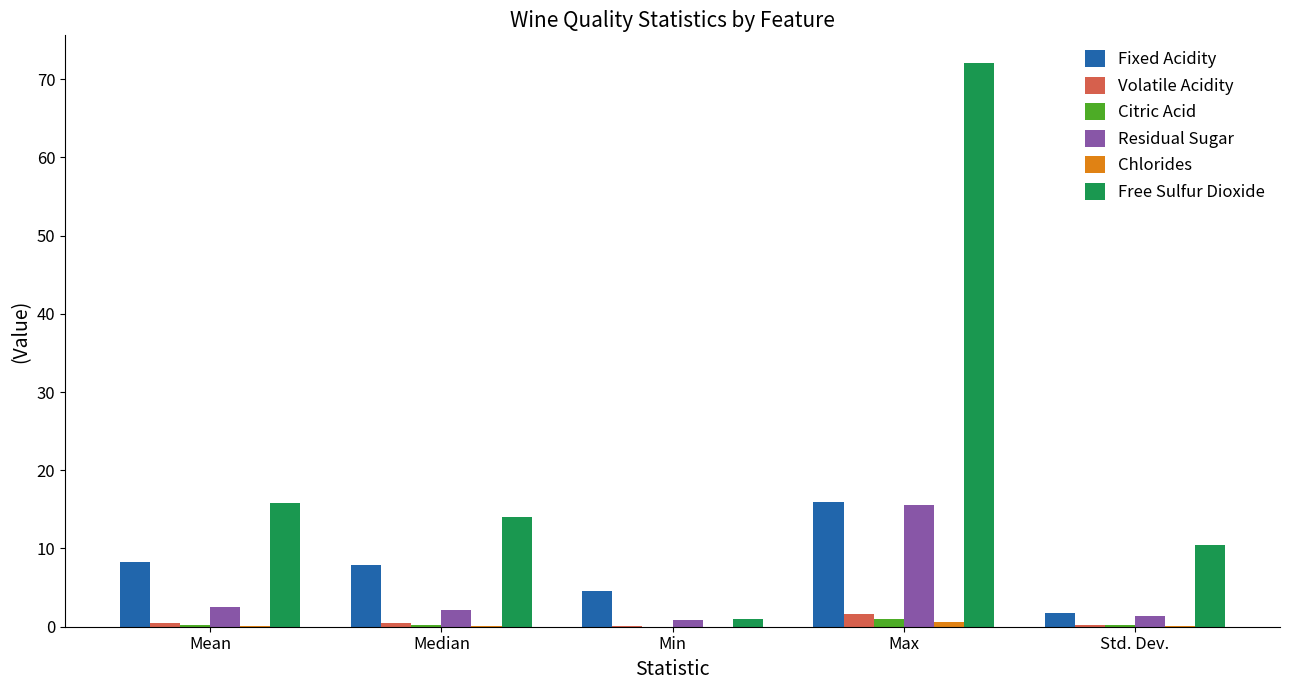

At which category is the sum across all series the highest?

Max